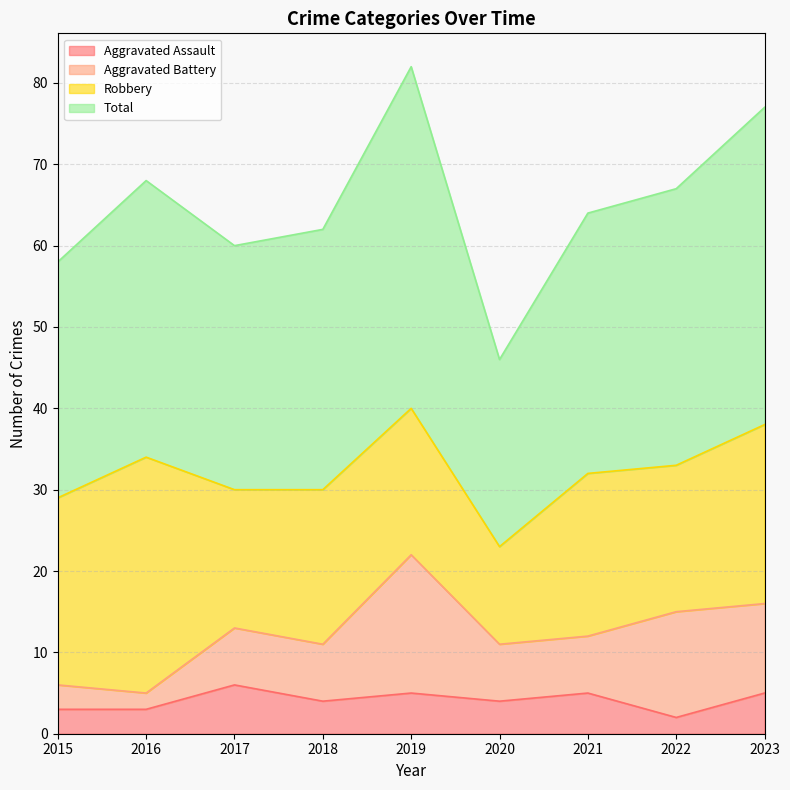

How many data points in Total are above 64?

4